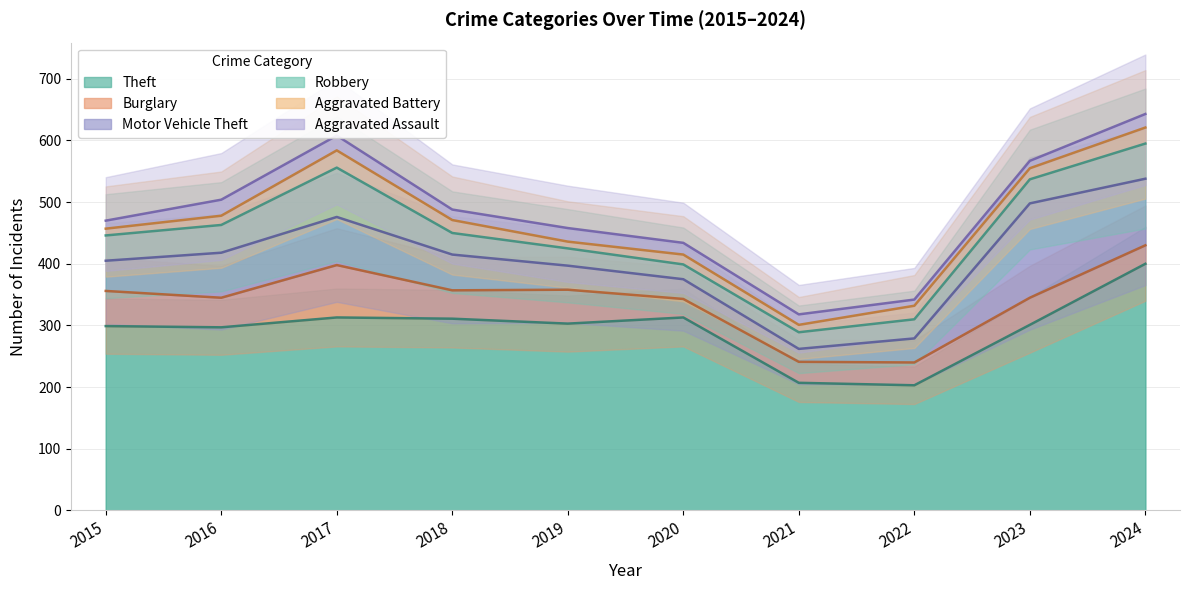

The Theft series shows 207 at 2021. True or false?

True